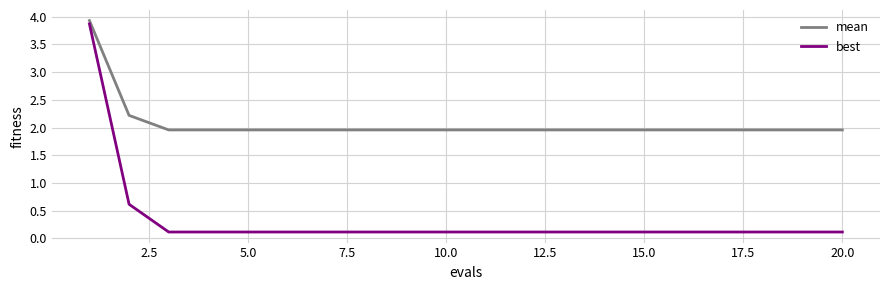

What is the maximum value shown in the chart?

3.9